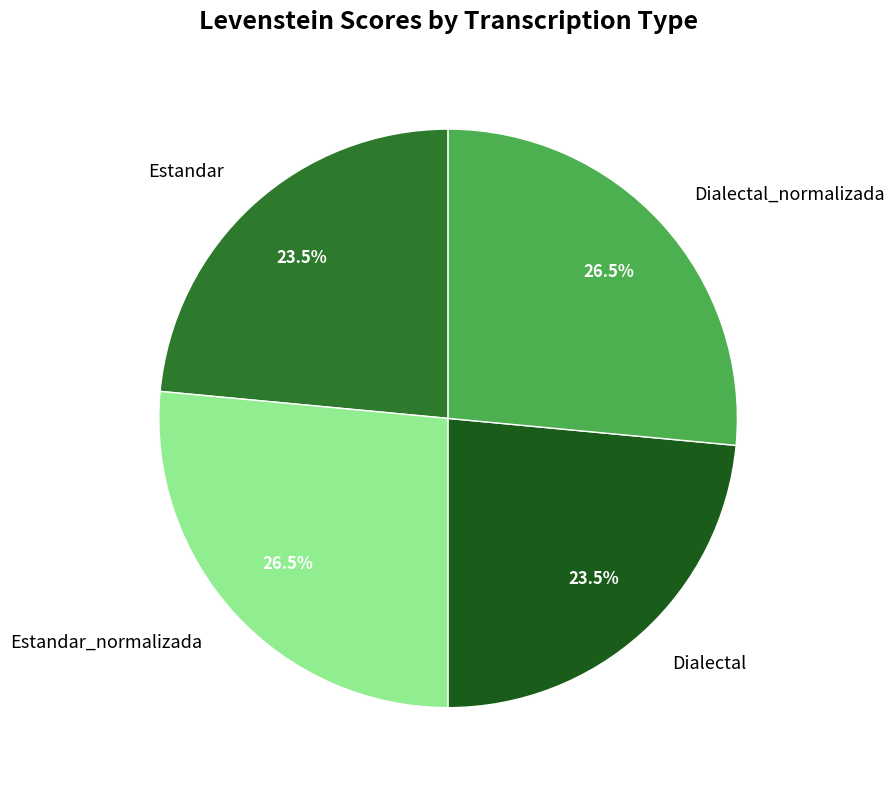

To the nearest percent, what is the average slice percentage?

25%